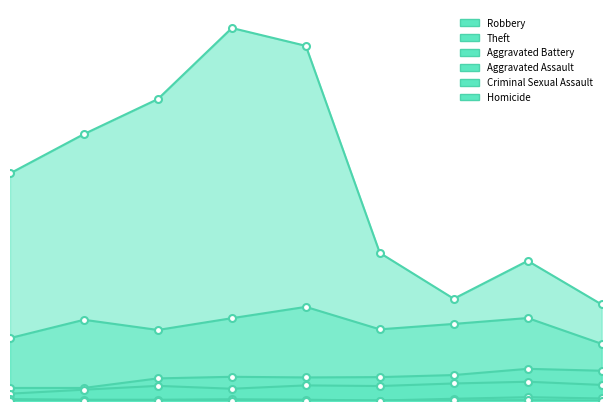

Where does the Homicide series first go above 2?

5